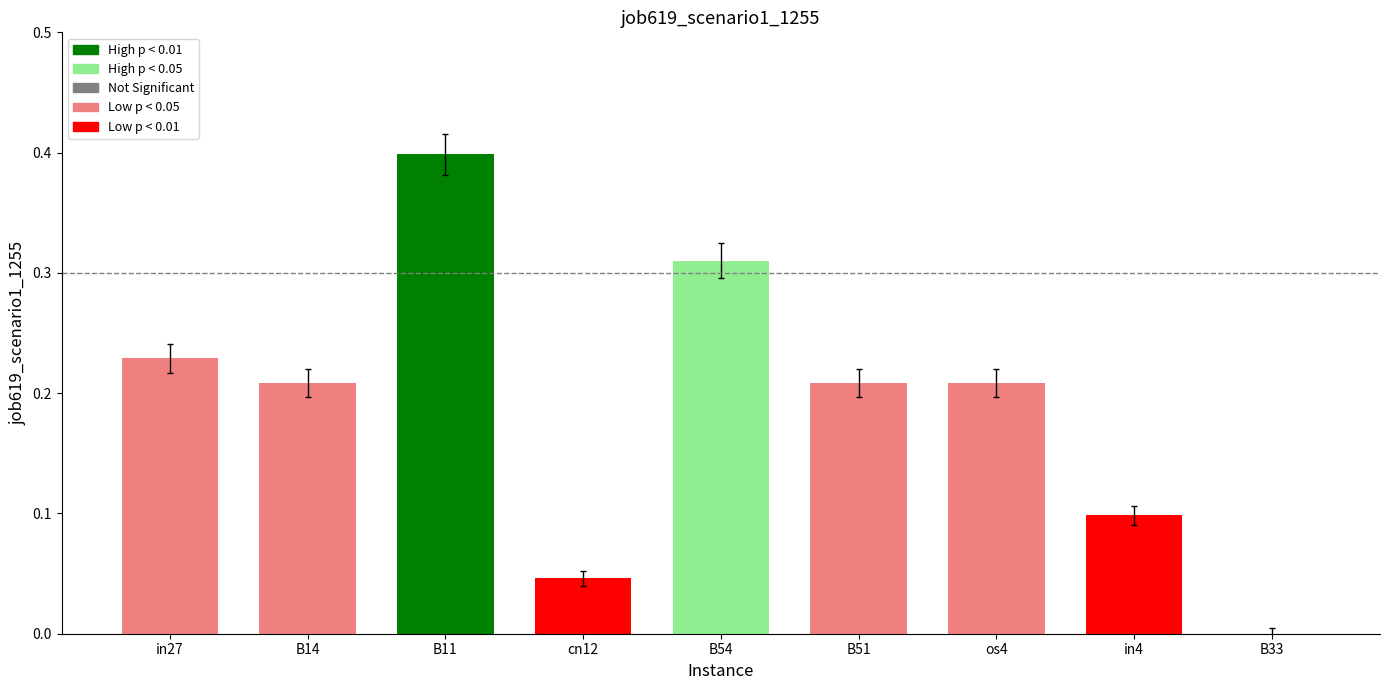

Count the values in the range 0 to 1.

9